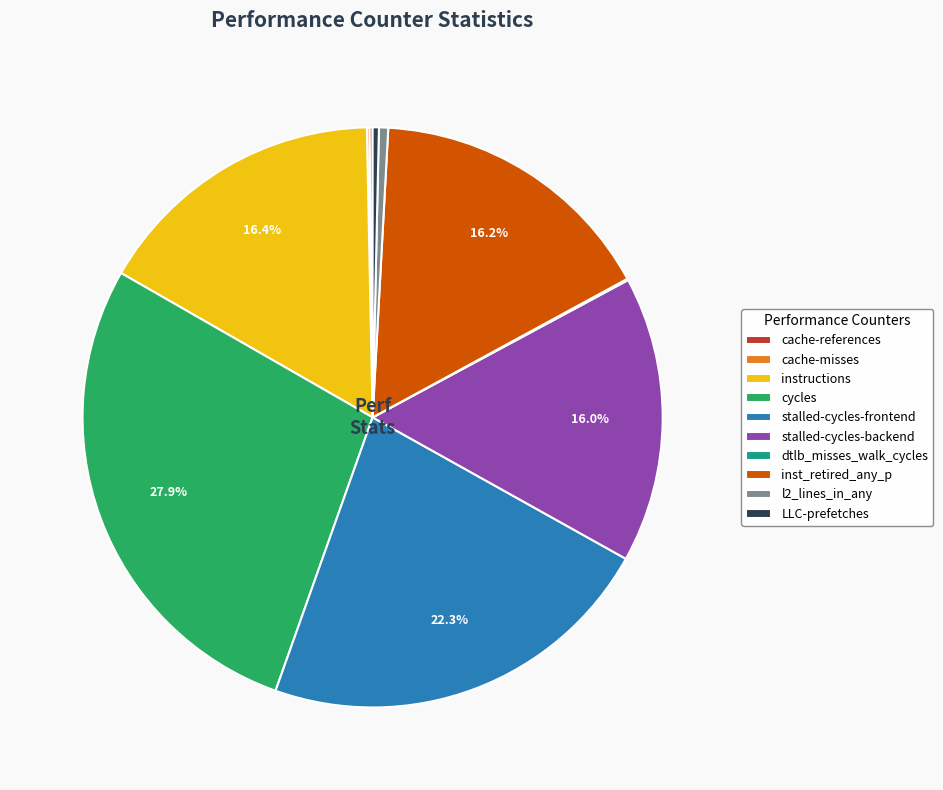

Does any single category account for the majority?

No